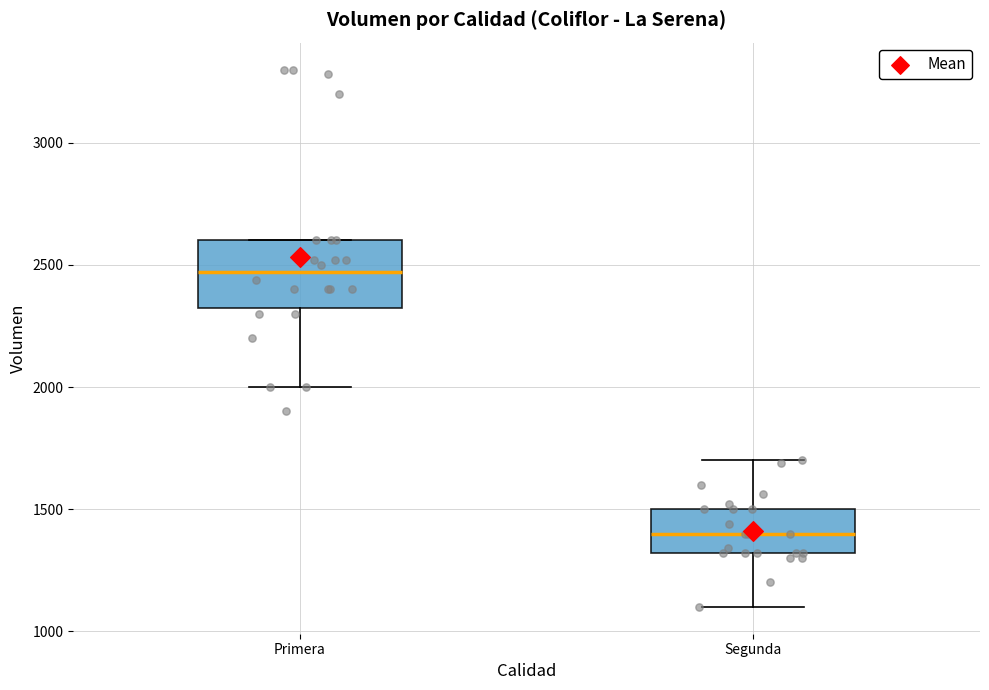

Which box's median line is the highest?

Primera